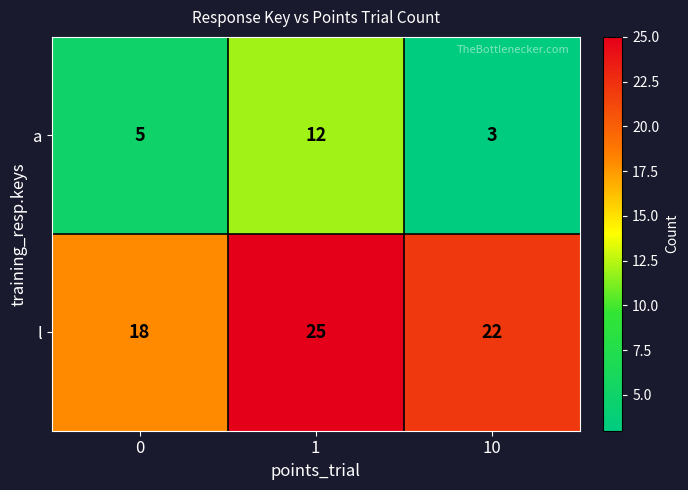

Which series has the largest range (max minus min)?

a